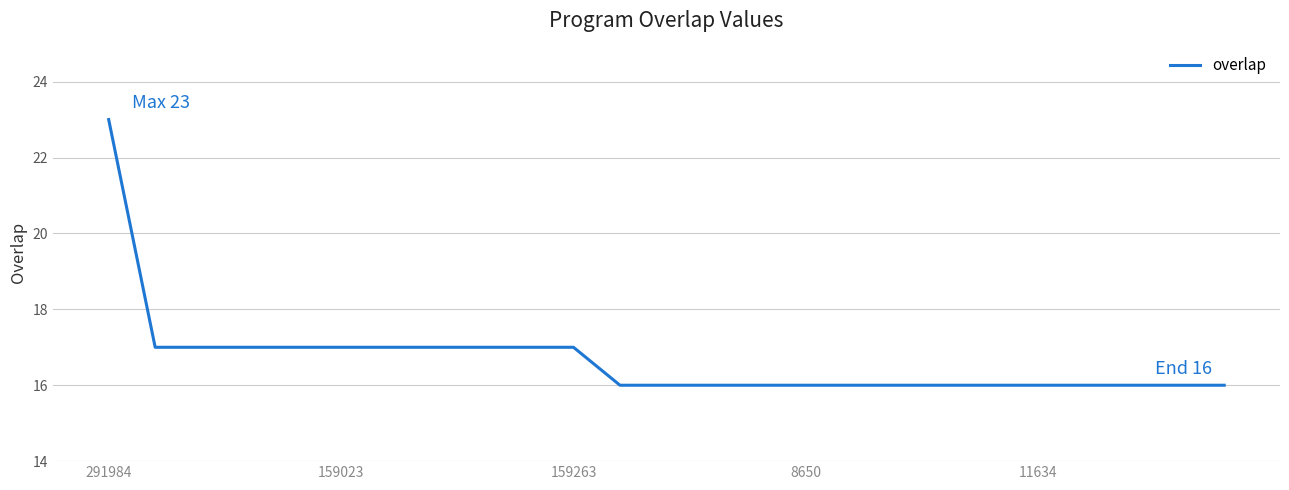

What is the difference between the maximum and minimum values?

7